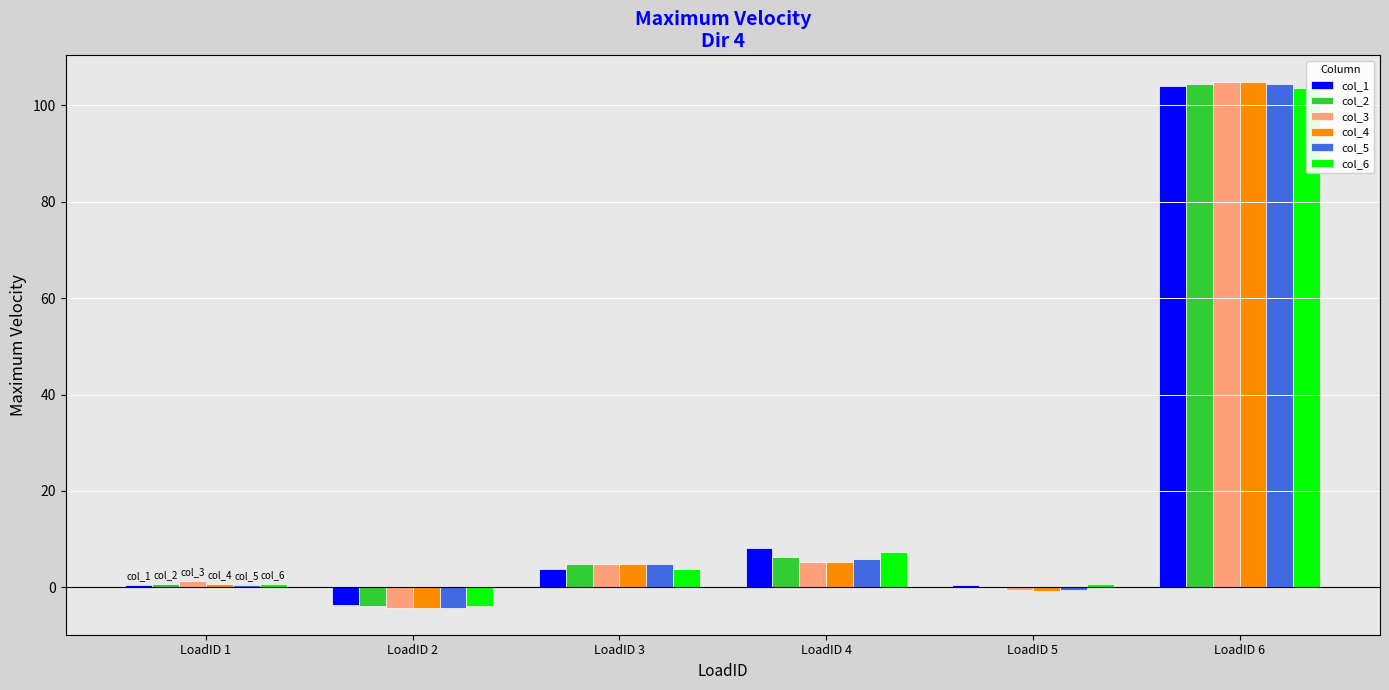

Which series changed the most between LoadID 1 and LoadID 6?

col_4